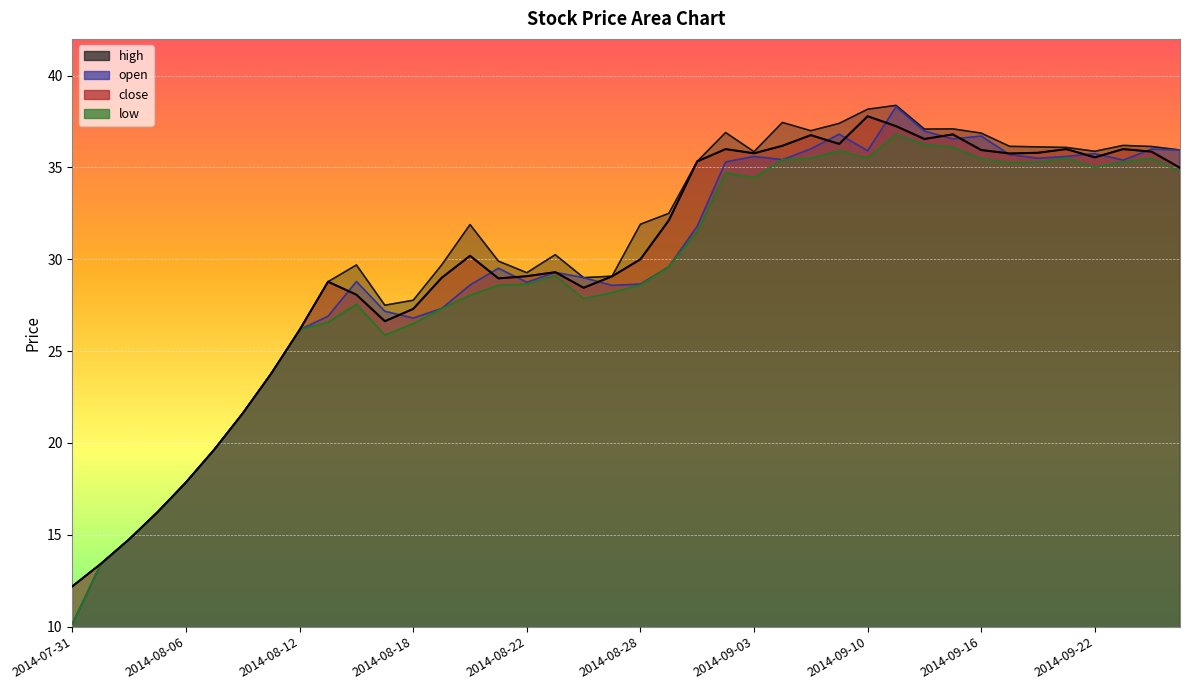

Does the chart display data point markers on the line(s)?

No